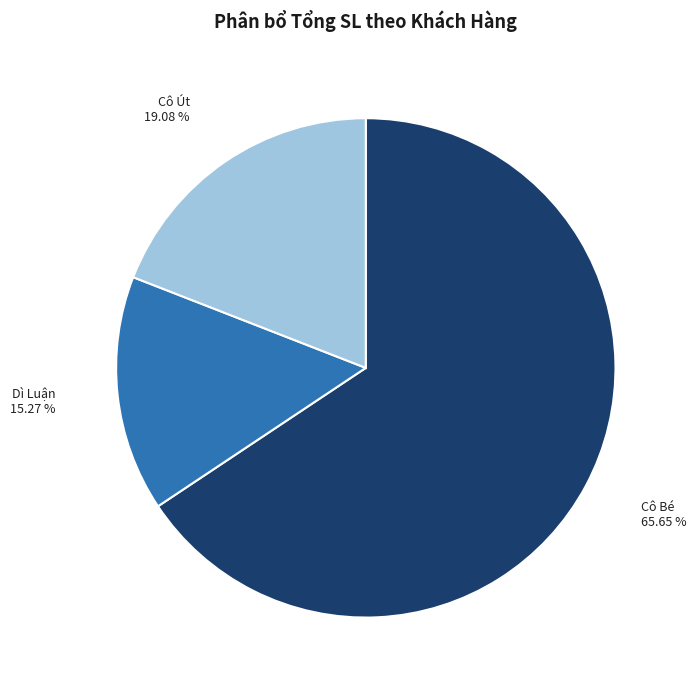

Which slice represents more than half of the pie?

Cô Bé